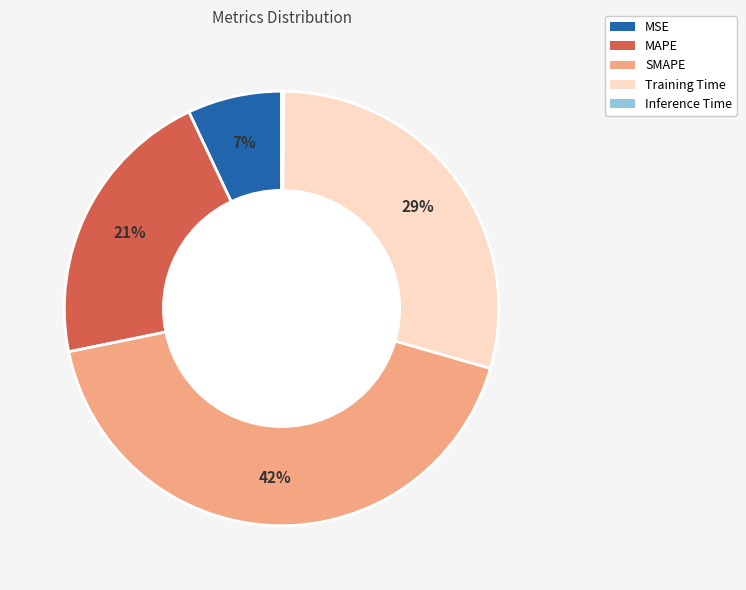

True or false: Training Time accounts for 29% of the total.

True